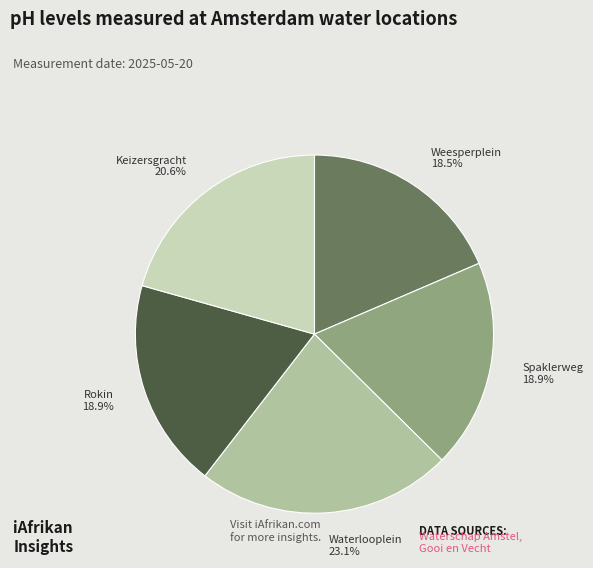

To the nearest percent, what is the average slice percentage?

20%